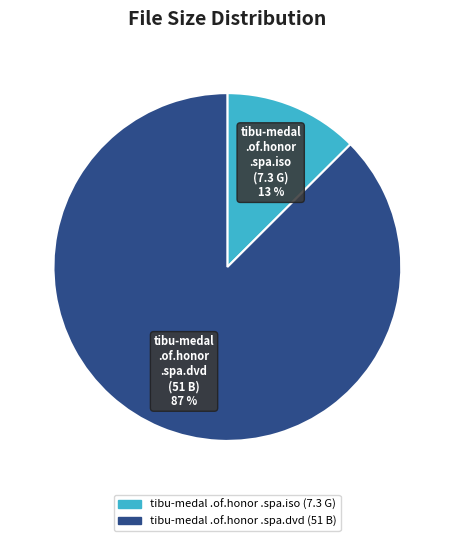

Does tibu-medal .of.honor .spa.dvd account for over 50% of the chart?

Yes